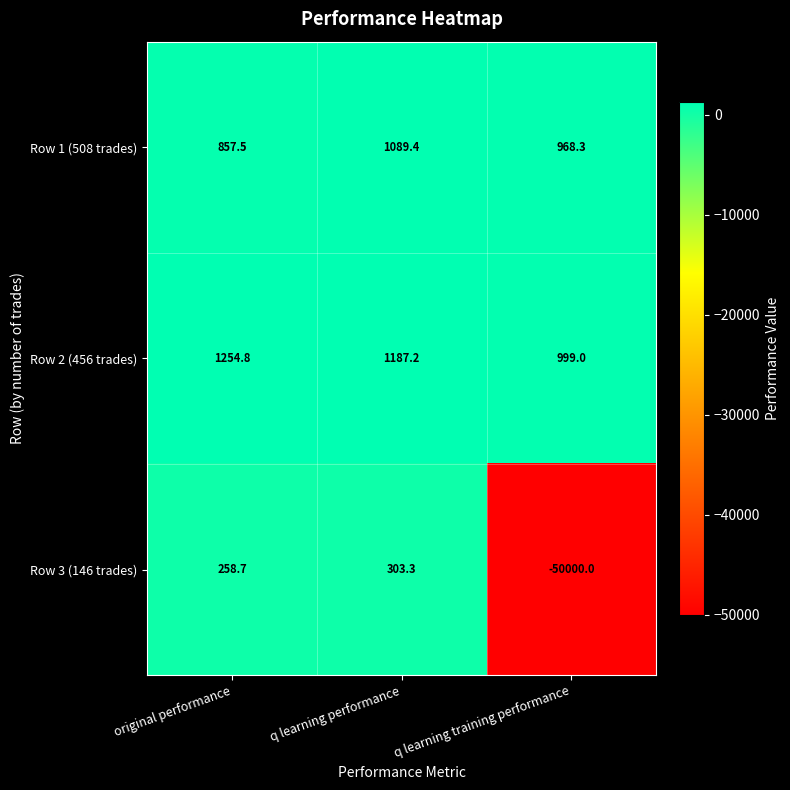

Where is Row 2 (456 trades) nearest to the value 1126?

q learning performance